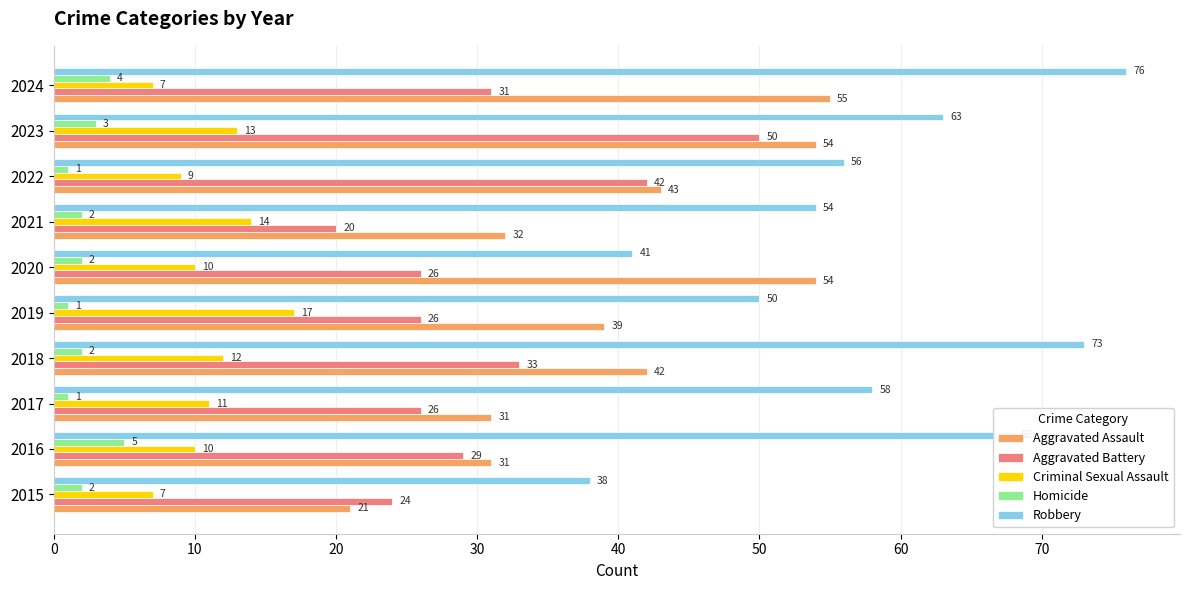

True or false: Aggravated Battery has a value of 6 at 2020.

False